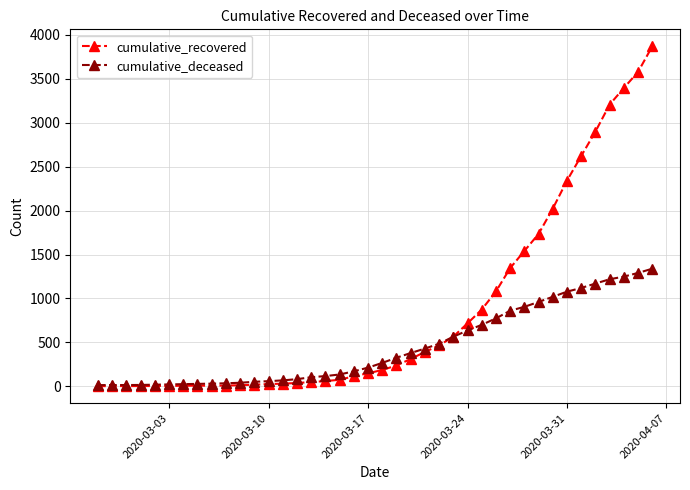

What is the value of the cumulative_recovered point at the 33rd from the left?

2023